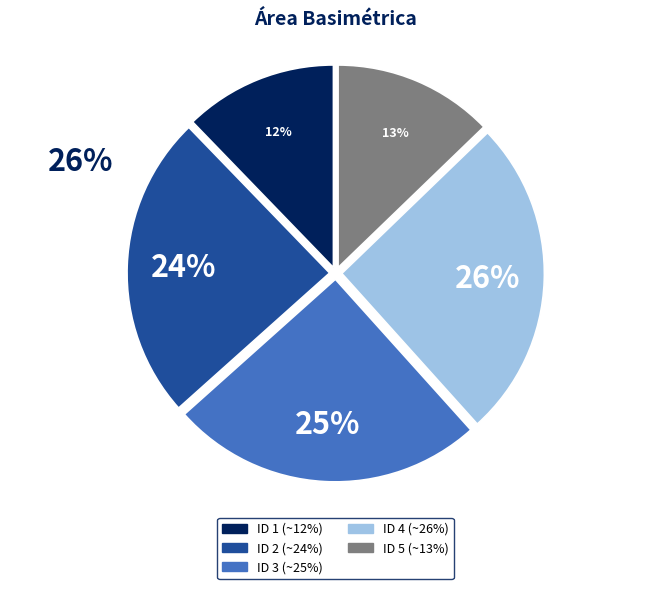

What percentage is the ID 4 slice, to the nearest percent?

26%